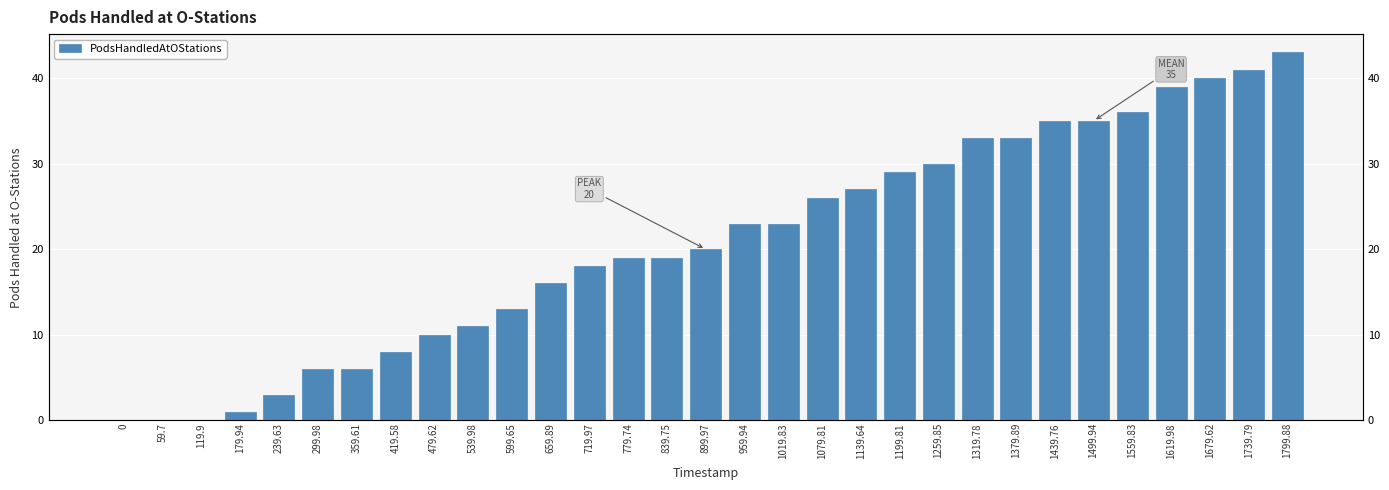

Count the number of data series in this chart.

1